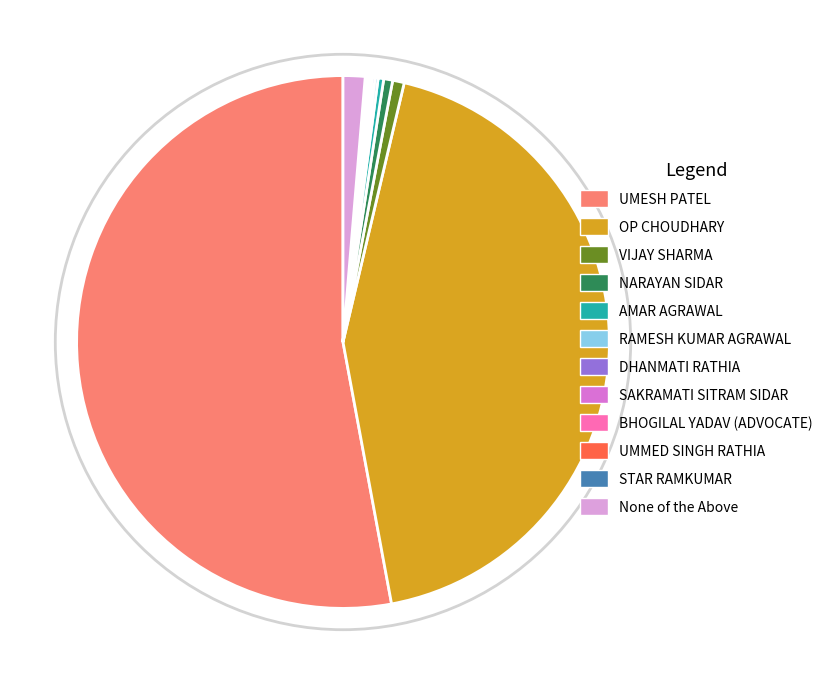

Is there any slice that represents more than half of the pie?

Yes